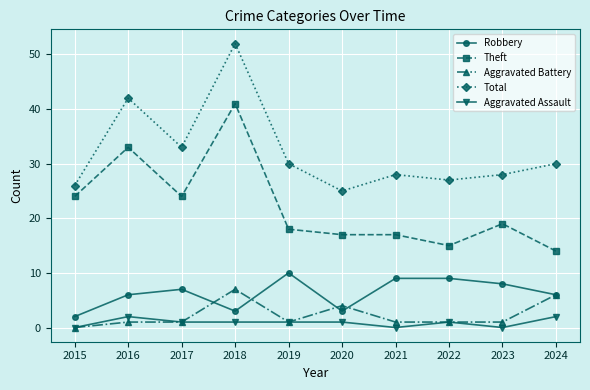

What is the spread (max minus min) of values at 2015?

26